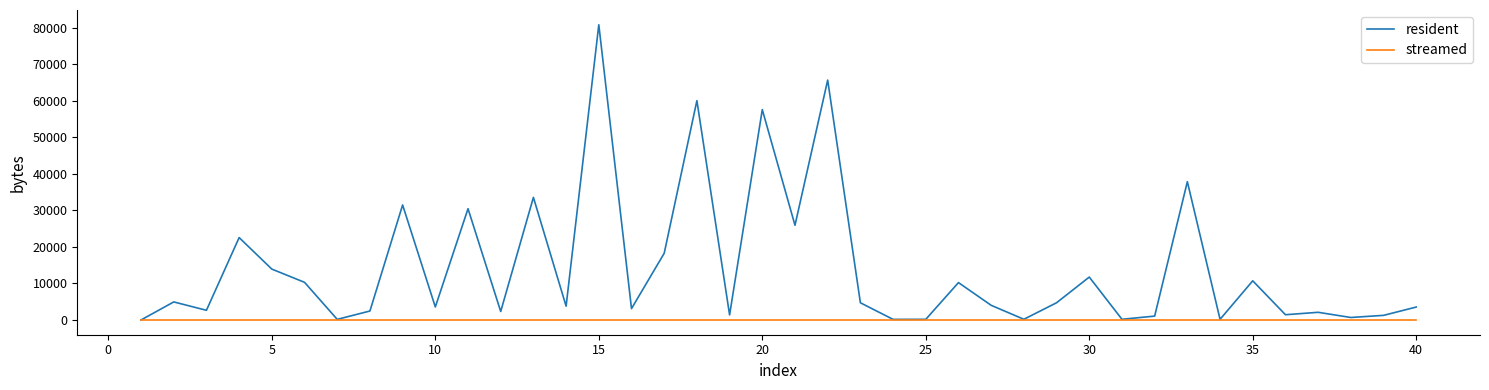

What is the greatest value displayed?

80782